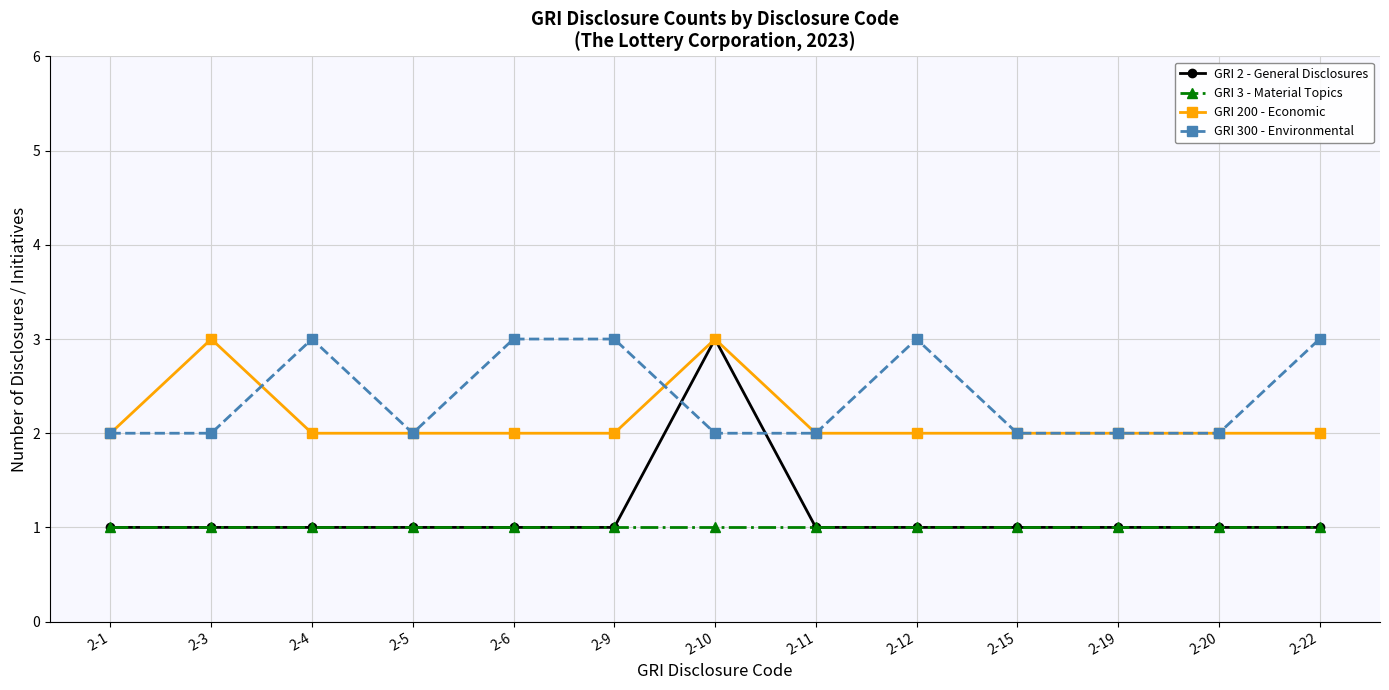

What is the value of the GRI 3 - Material Topics point at the 8th from the left?

1